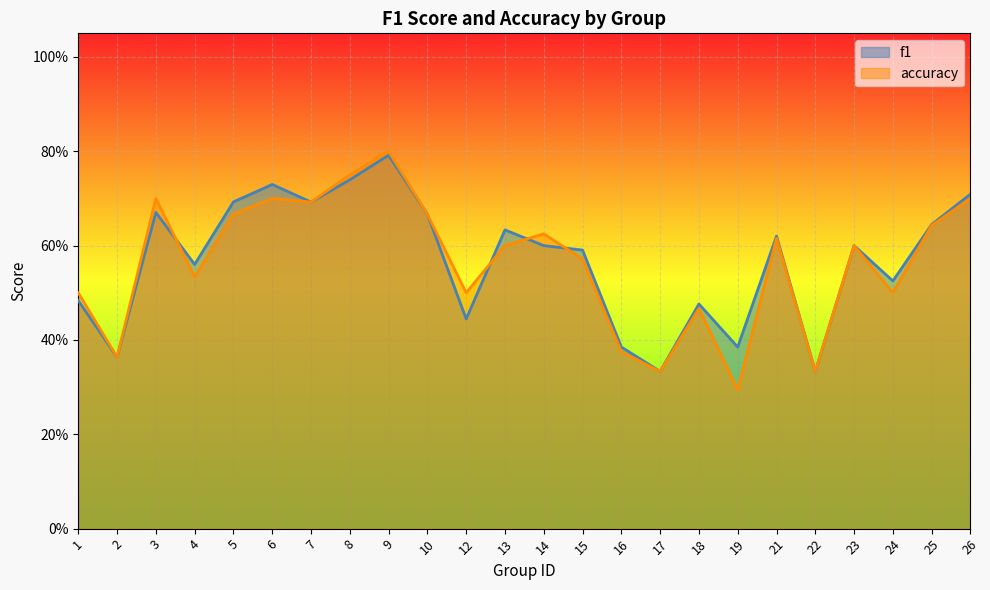

Which series changed the most between 9 and 16?

accuracy